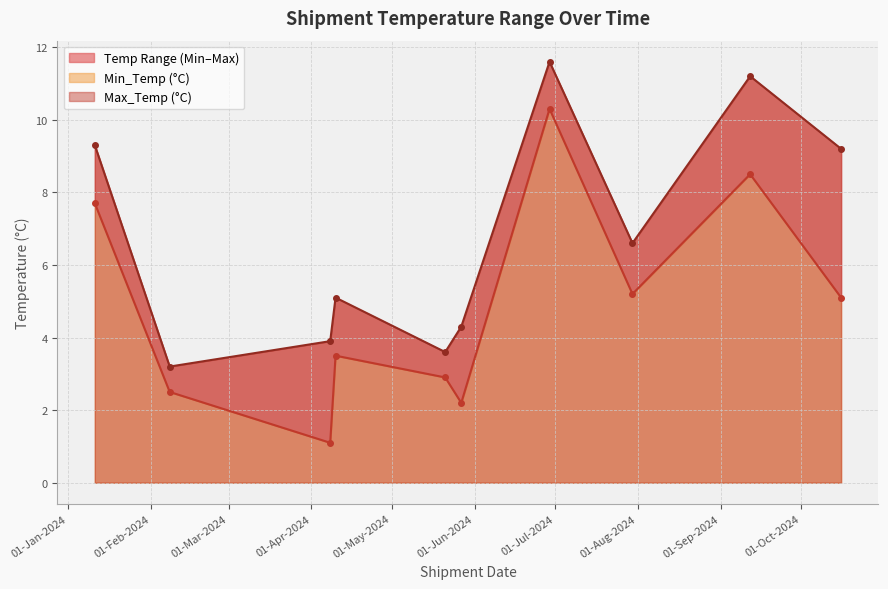

Rank the series by their average value, from lowest to highest.

Min_Temp (°C), Max_Temp (°C)